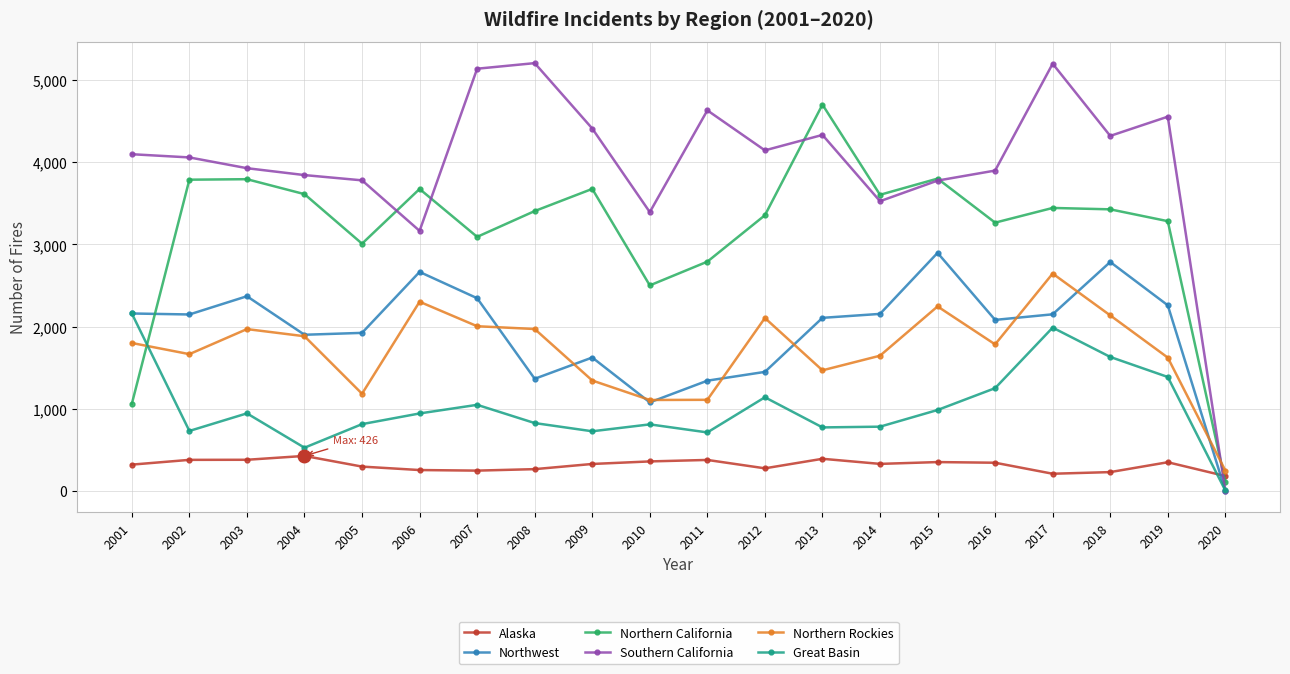

Which series has the largest range (max minus min)?

Southern California